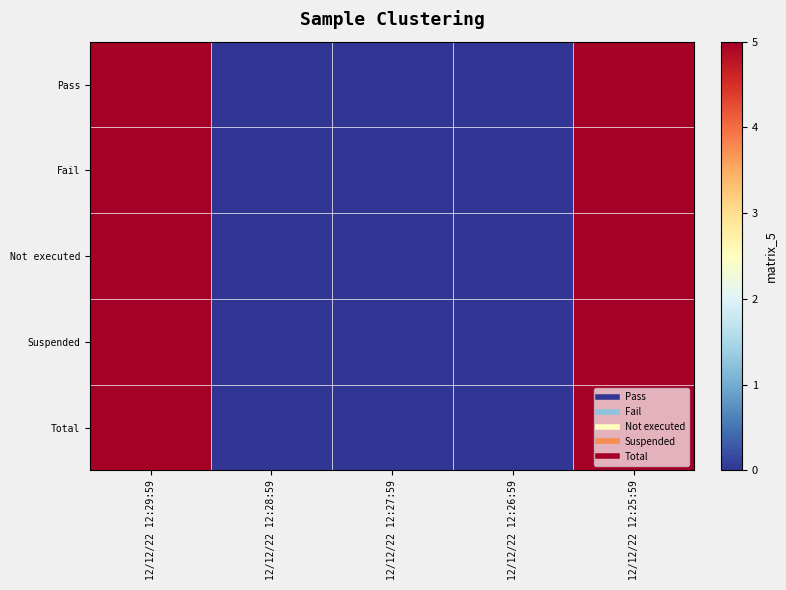

How many data points does each series have?

5